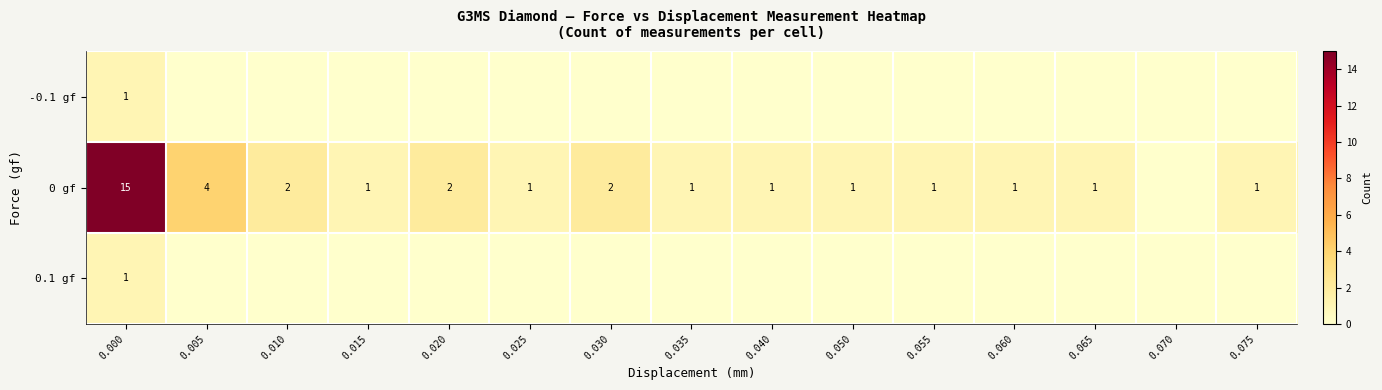

The -0.1 gf series shows 1 at 0.000. True or false?

True